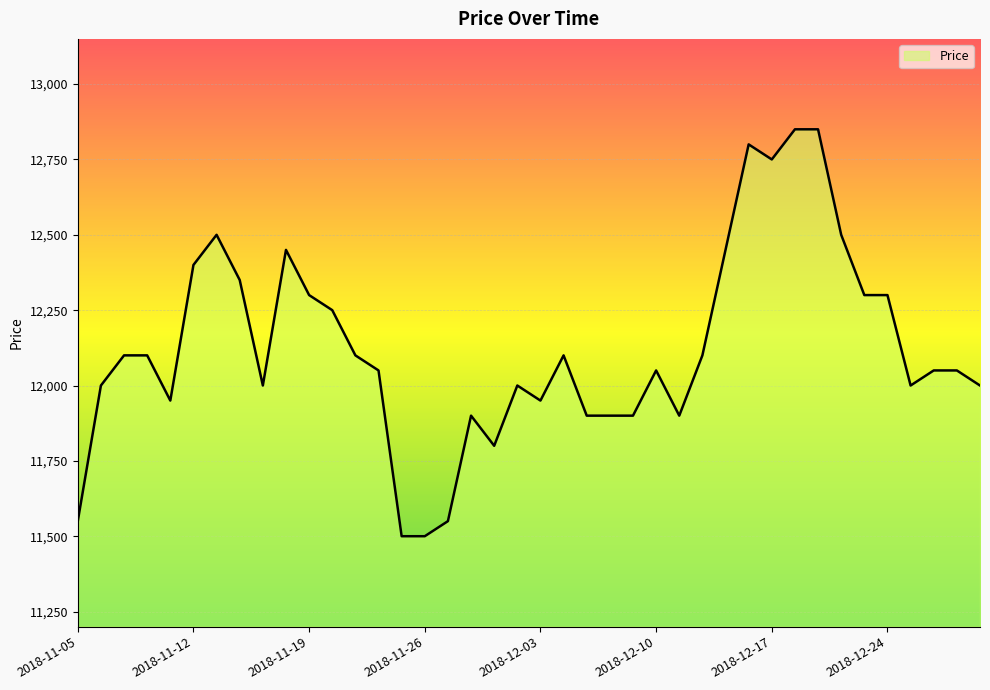

What is the average value?

12126